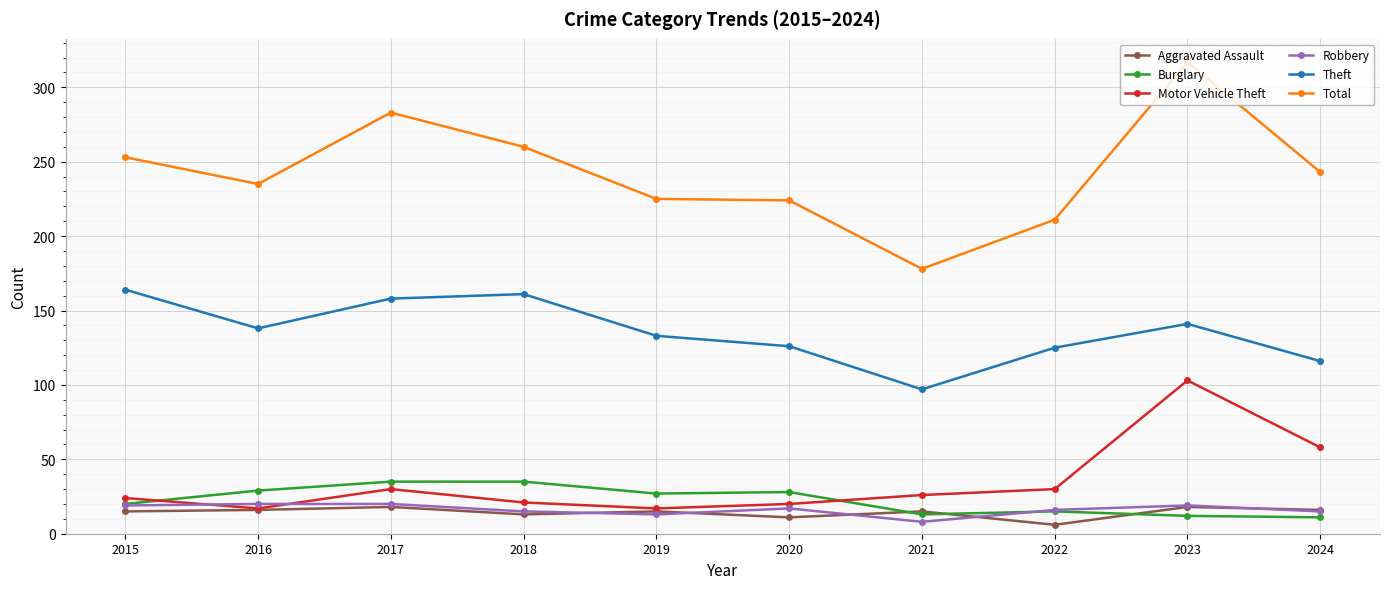

True or false: Motor Vehicle Theft and Theft intersect in this chart.

False